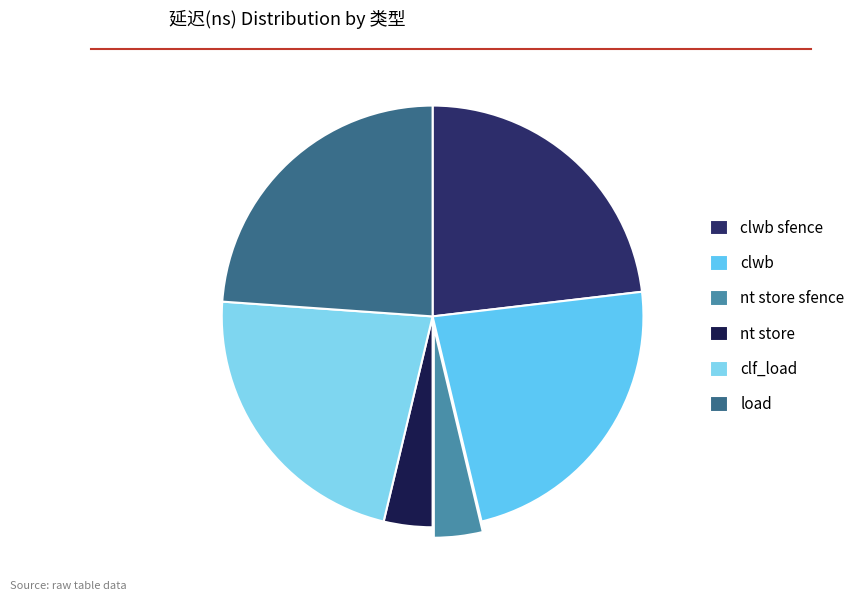

How many segments does this pie chart have?

6